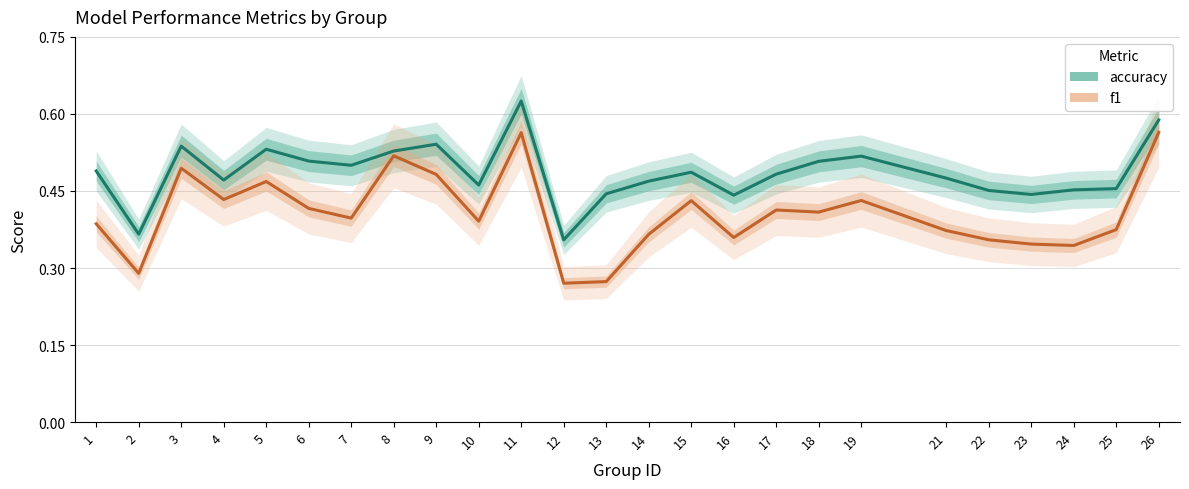

What is the sum of the f1 values at 19 and 26?

1.0